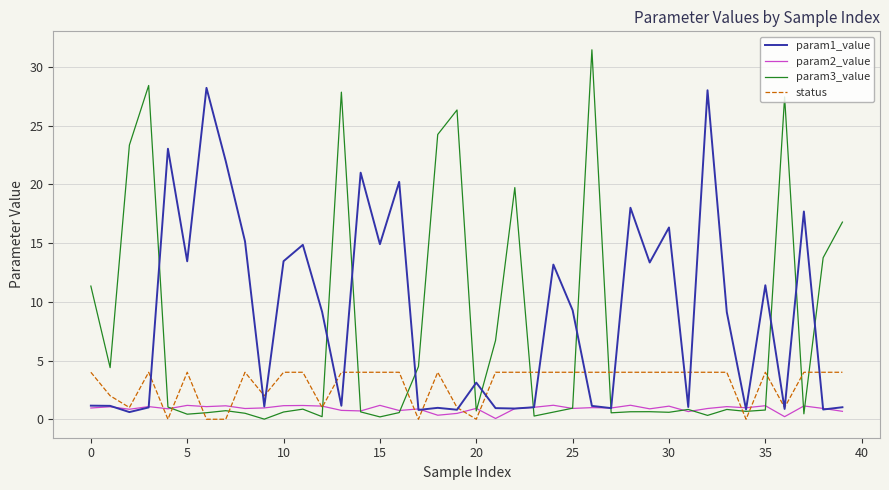

List the series in order of their peak value, highest first.

param3_value, param1_value, status, param2_value